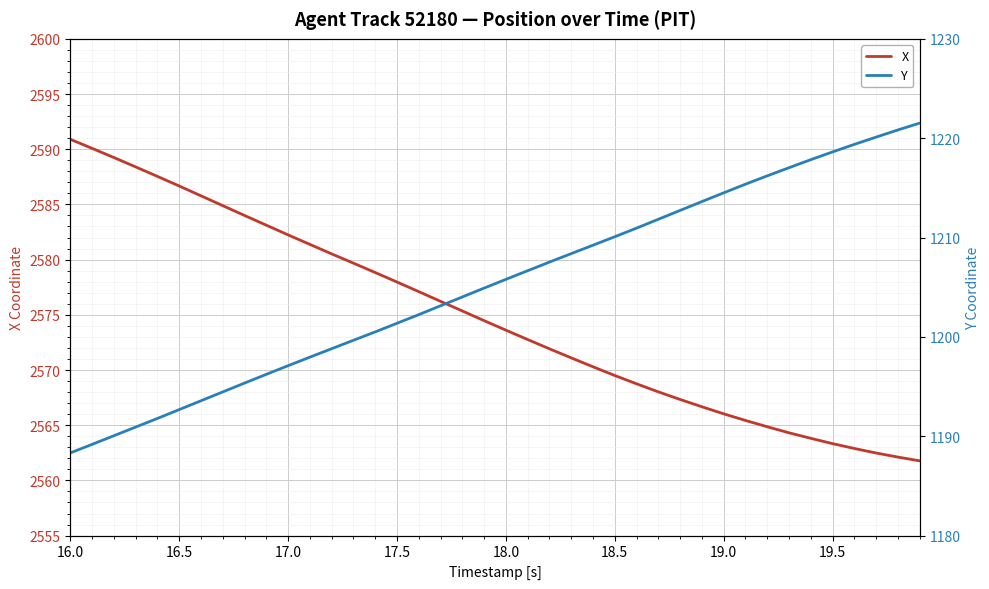

What is the minimum value for X?

2561.8